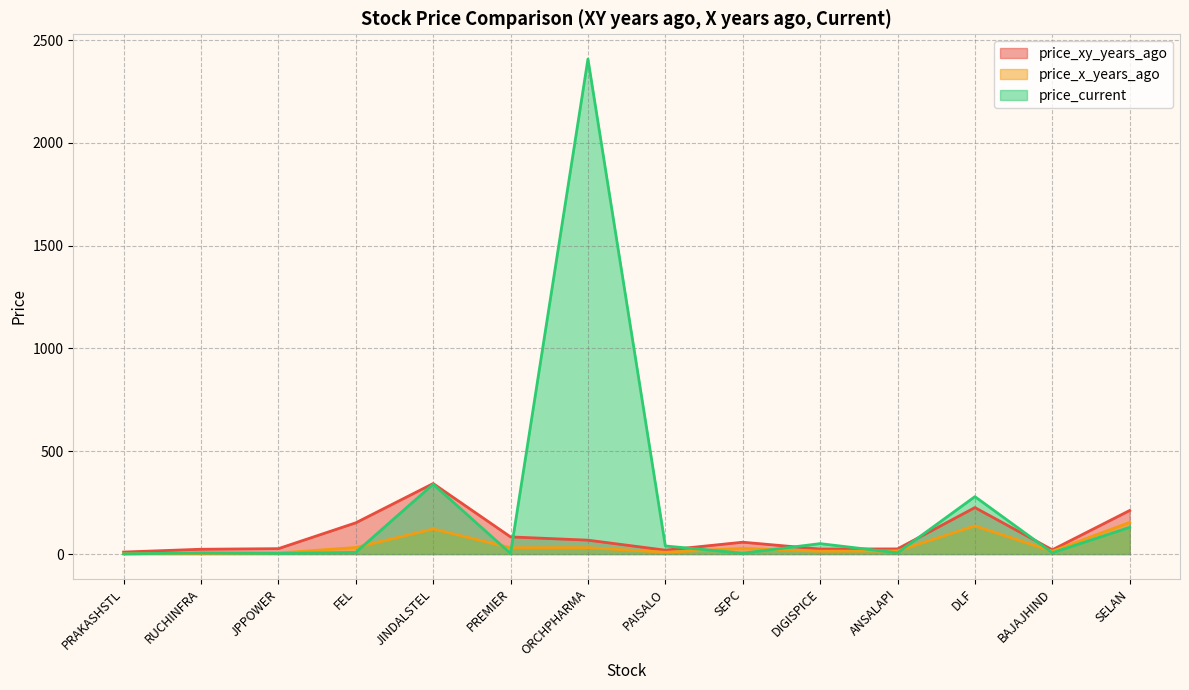

How many lines are shown in the chart?

3